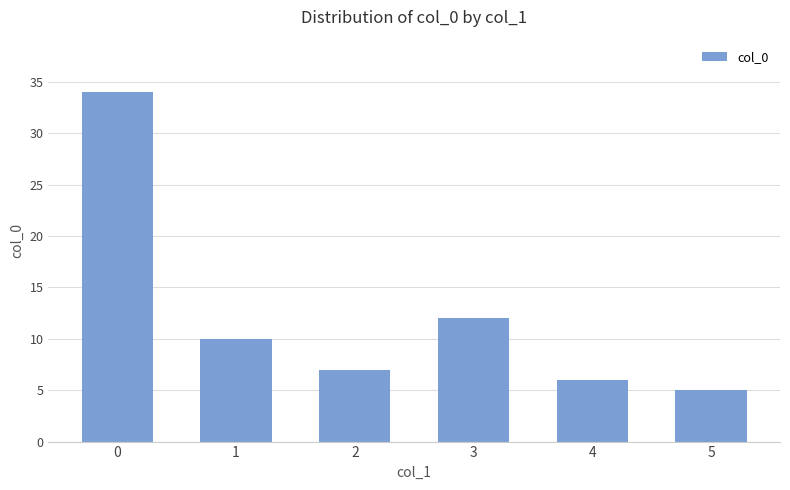

List the labels in order of value, smallest first.

5, 4, 2, 1, 3, 0